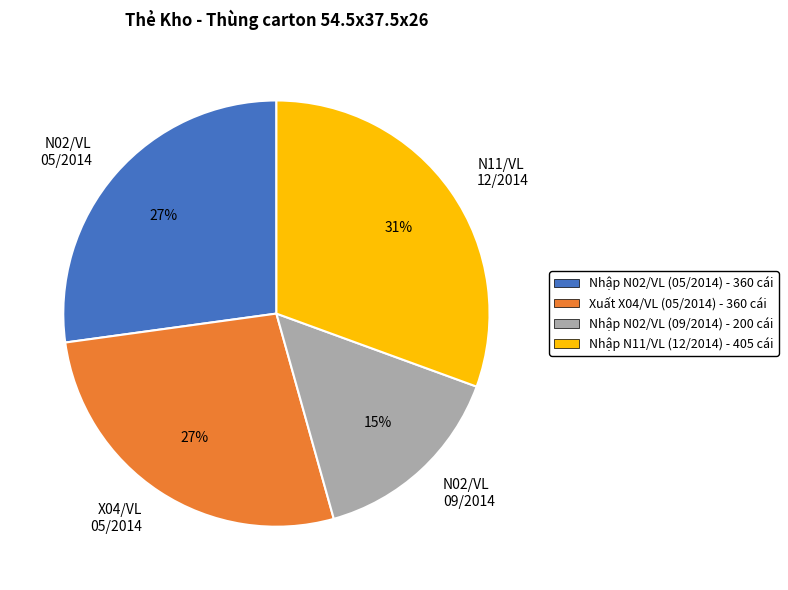

What percentage is the X04/VL 05/2014 slice, to the nearest percent?

27%